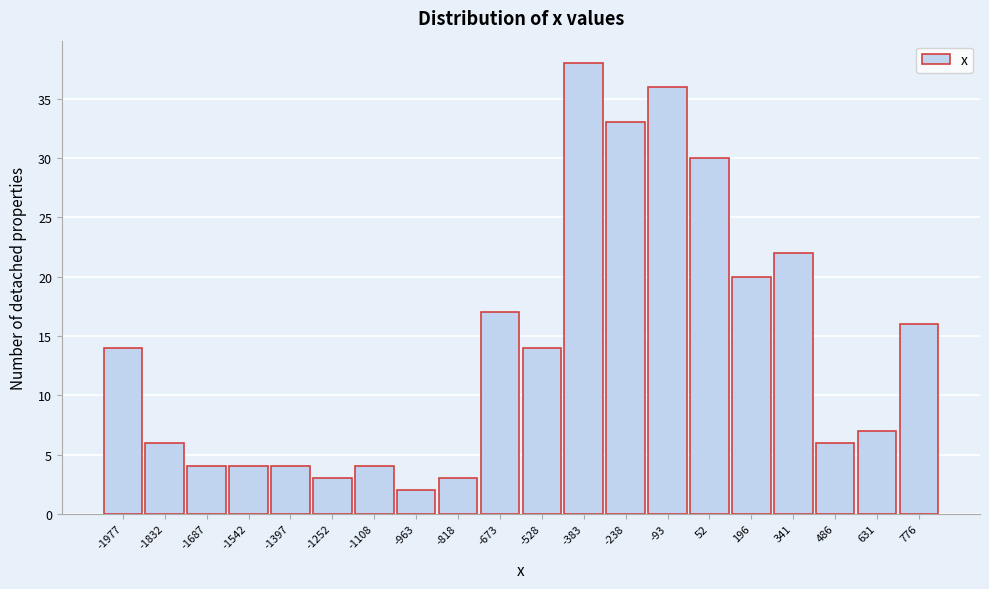

Reading right to left, what are all the values shown in this chart?

776=16	631=7	486=6	341=22	196=20	52=30	-93=36	-238=33	-383=38	-528=14	-673=17	-818=3	-963=2	-1108=4	-1252=3	-1397=4	-1542=4	-1687=4	-1832=6	-1977=14